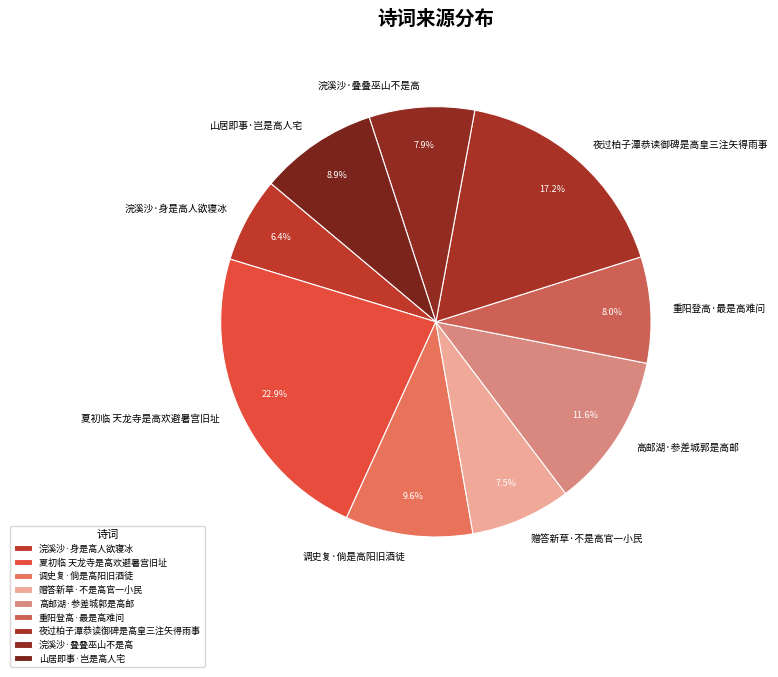

Combined, what portion of the pie is 调史复·倘是高阳旧酒徒 and 夏初临 天龙寺是高欢避暑宫旧址?

32.5%